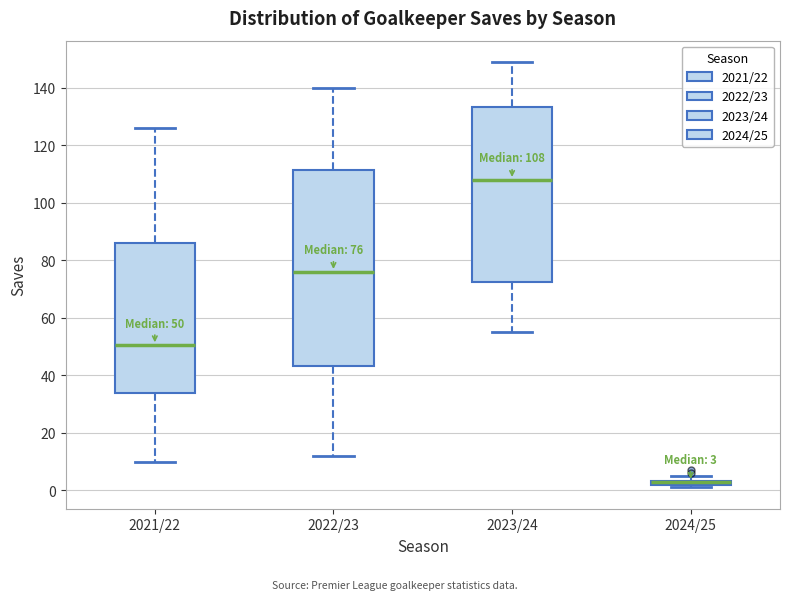

Comparing the boxes themselves (not the whiskers), which one is the tallest?

2022/23